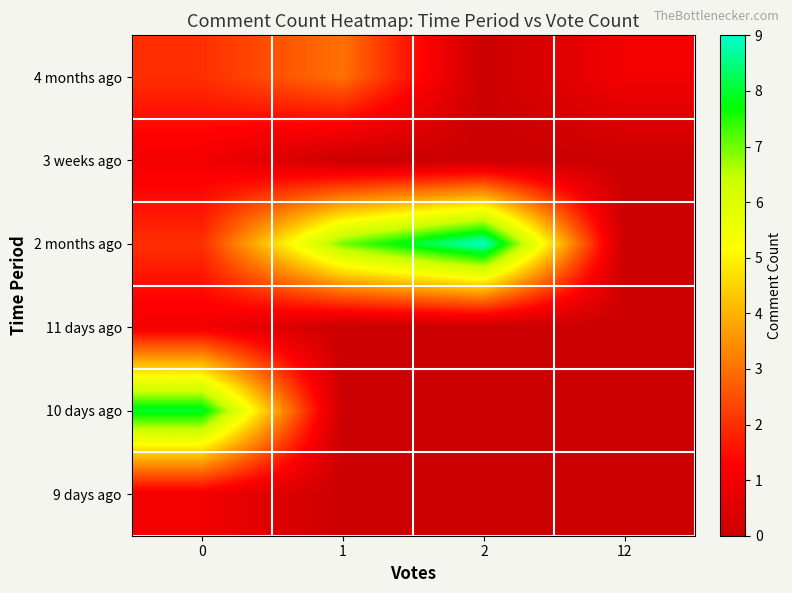

Which label corresponds to the smallest value in the chart?

2